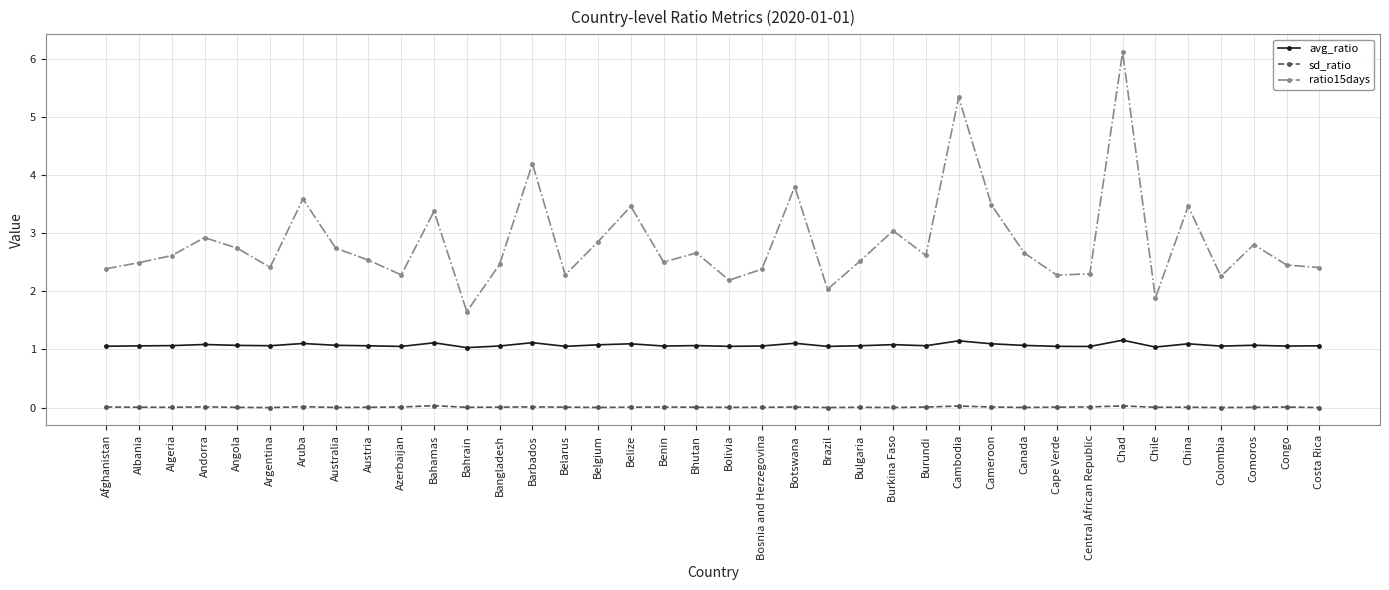

List the series in order of their overall mean, lowest first.

sd_ratio, avg_ratio, ratio15days